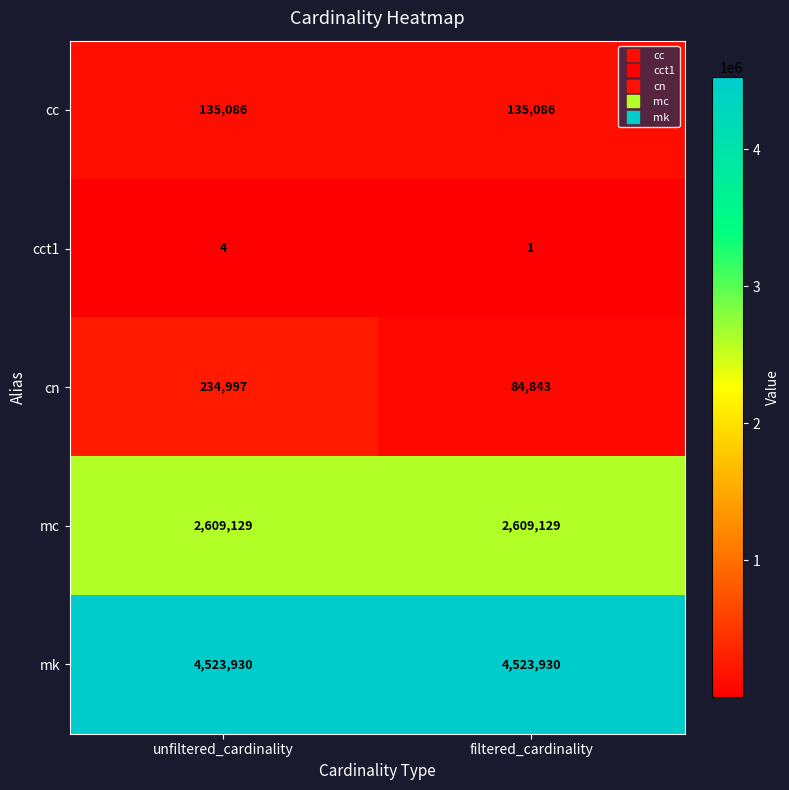

What is the greatest value displayed?

4523930